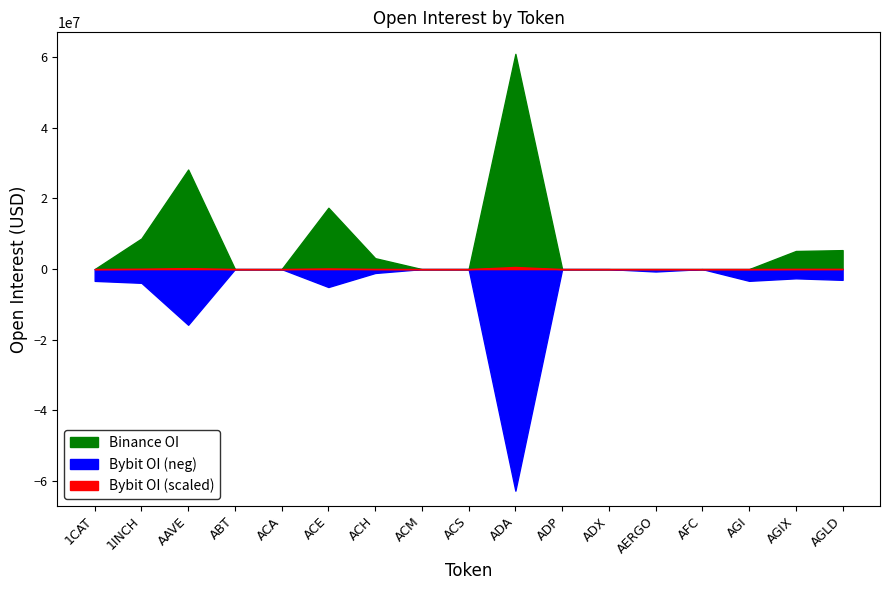

Count the number of data series in this chart.

3